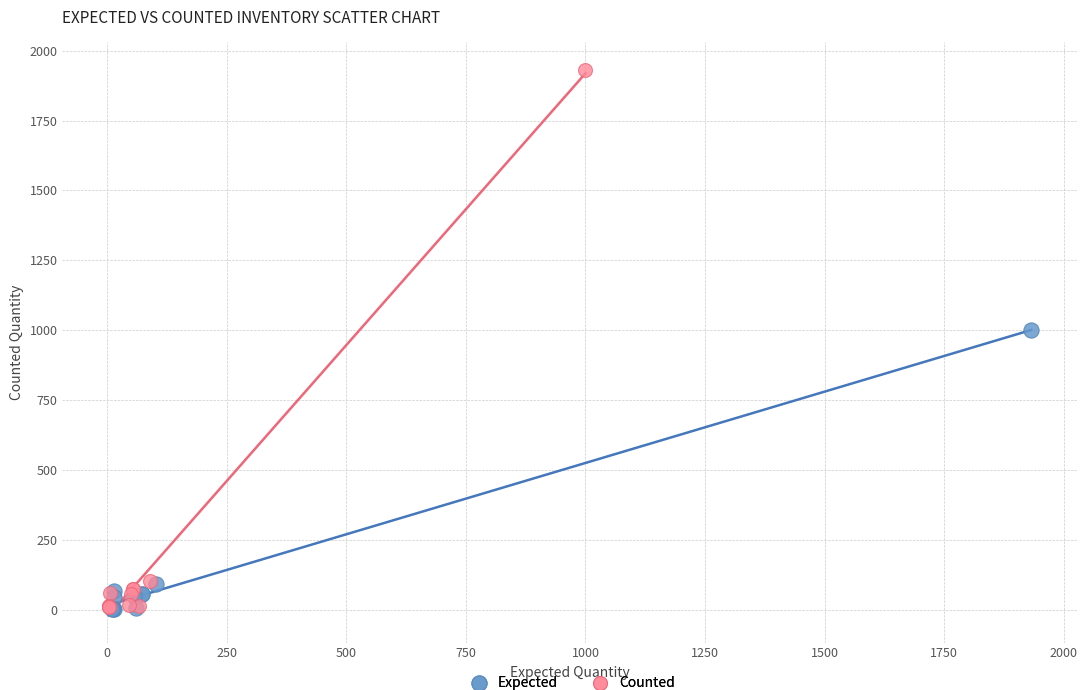

Which series contains the highest Y value?

Counted